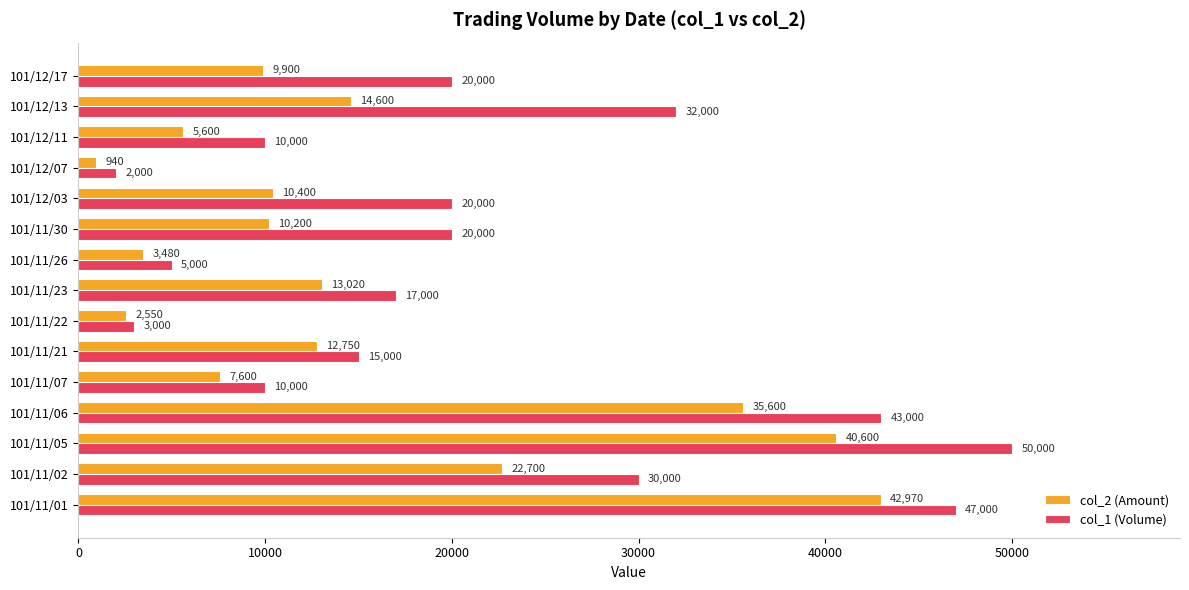

What is the difference between the maximum and minimum values in the col_2 (Amount) series?

42030